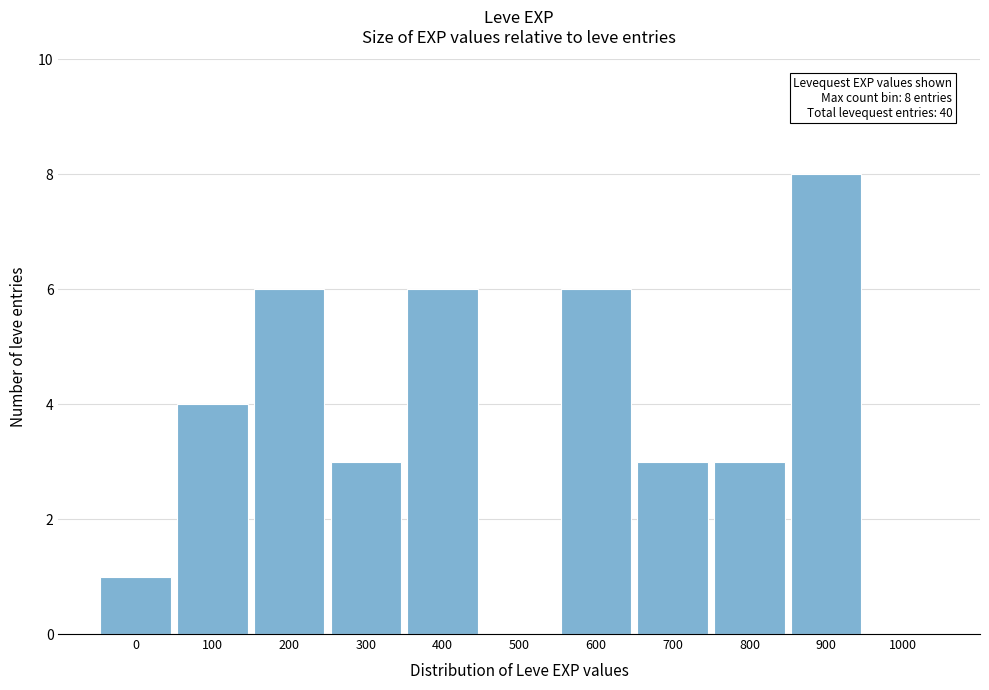

Reading right to left, transcribe all the data shown in this chart.

1000=0	900=8	800=3	700=3	600=6	500=0	400=6	300=3	200=6	100=4	0=1